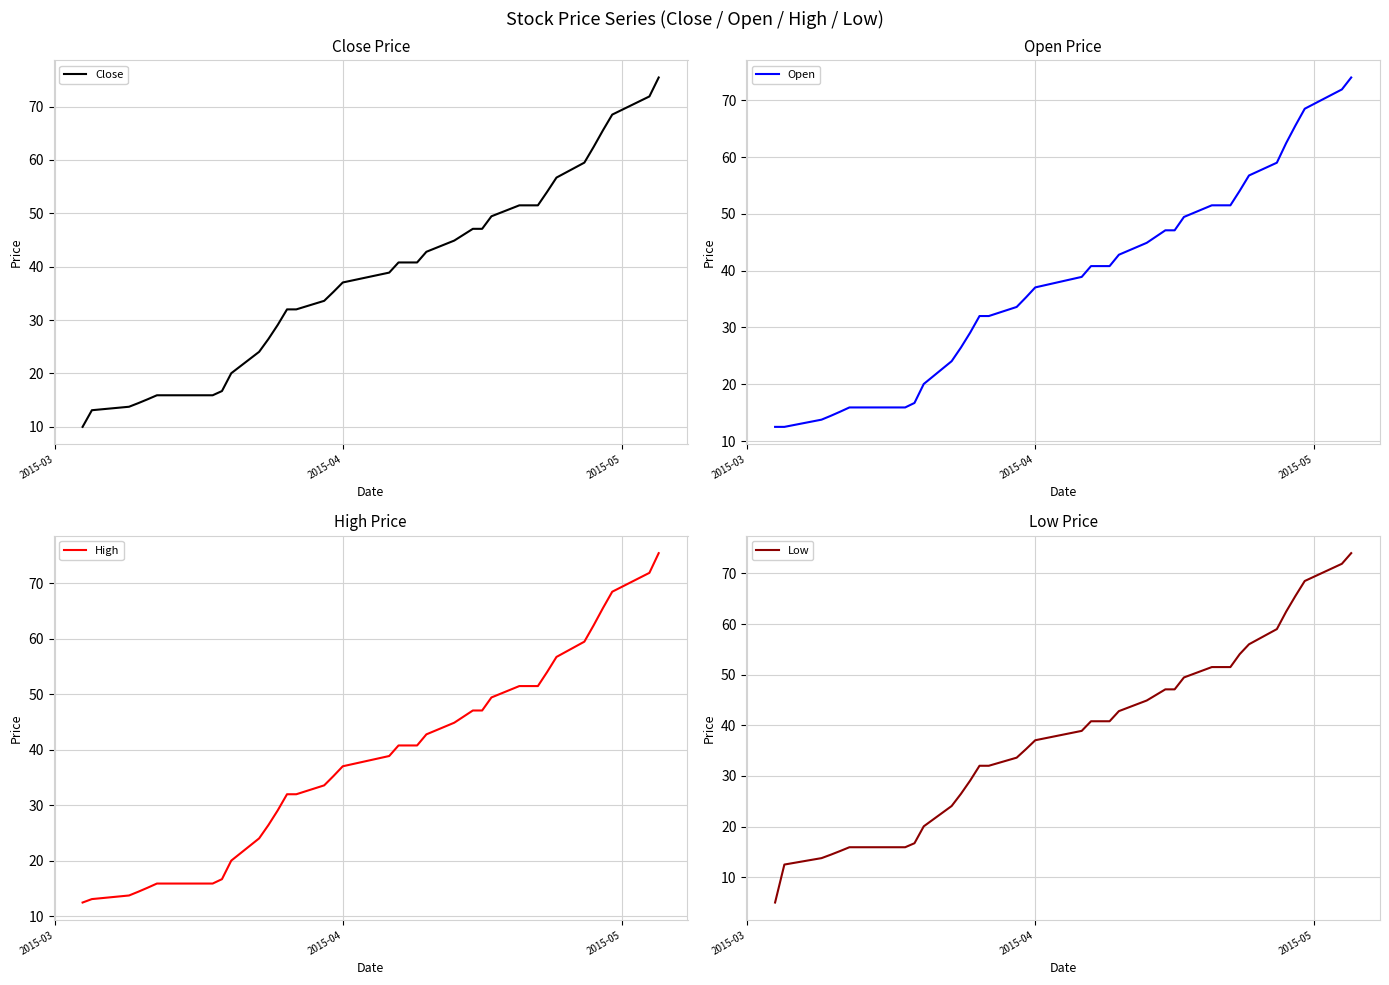

What is the average value of the Low series?

37.1